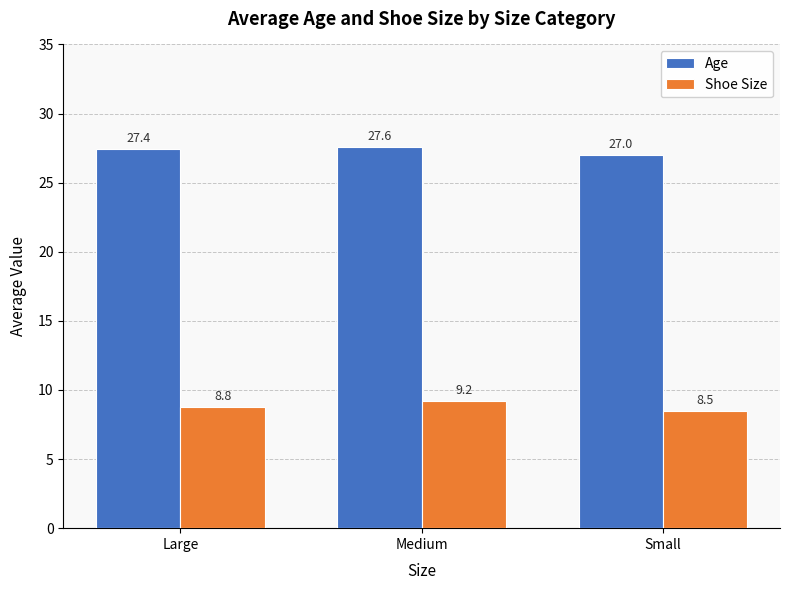

What is the difference between the maximum and minimum values in the Shoe Size series?

0.7